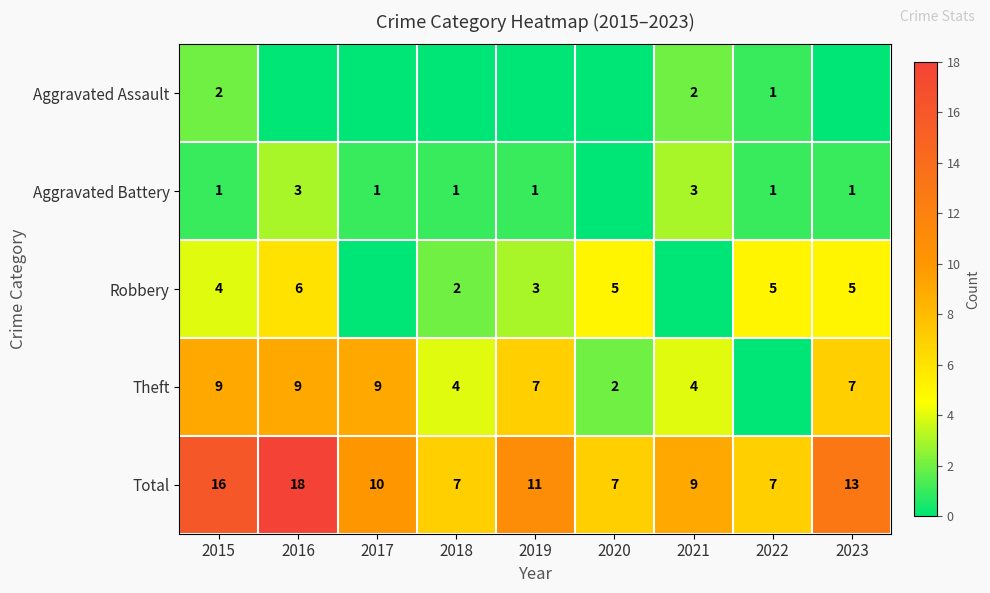

Is the value of Theft at 2015 greater than the value of Total at 2020?

Yes